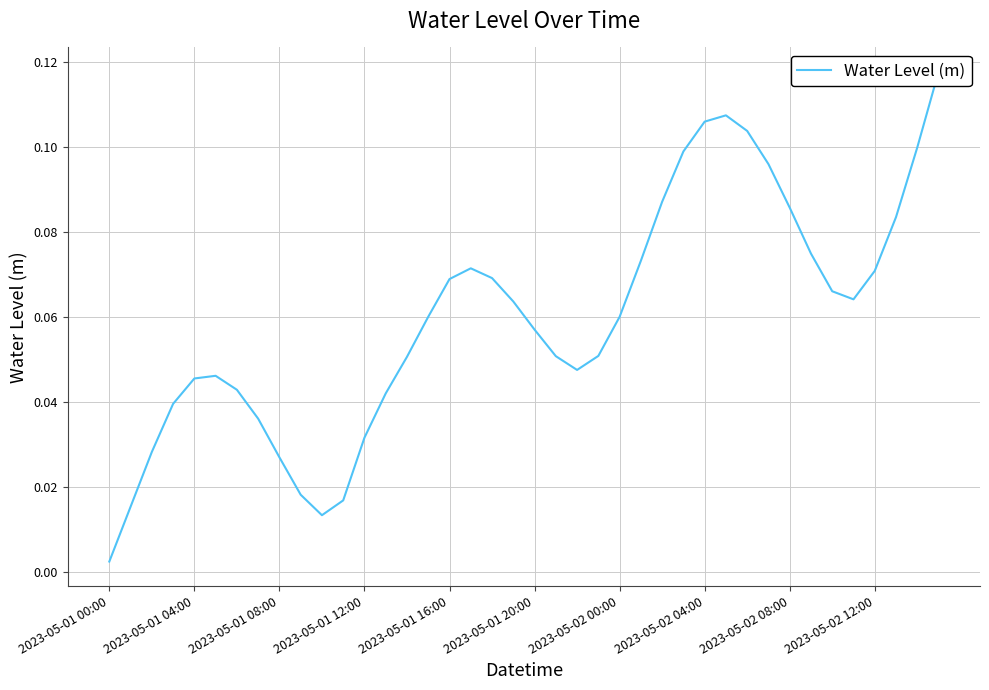

Where is the data nearest to the value 0?

2023-05-01 00:00